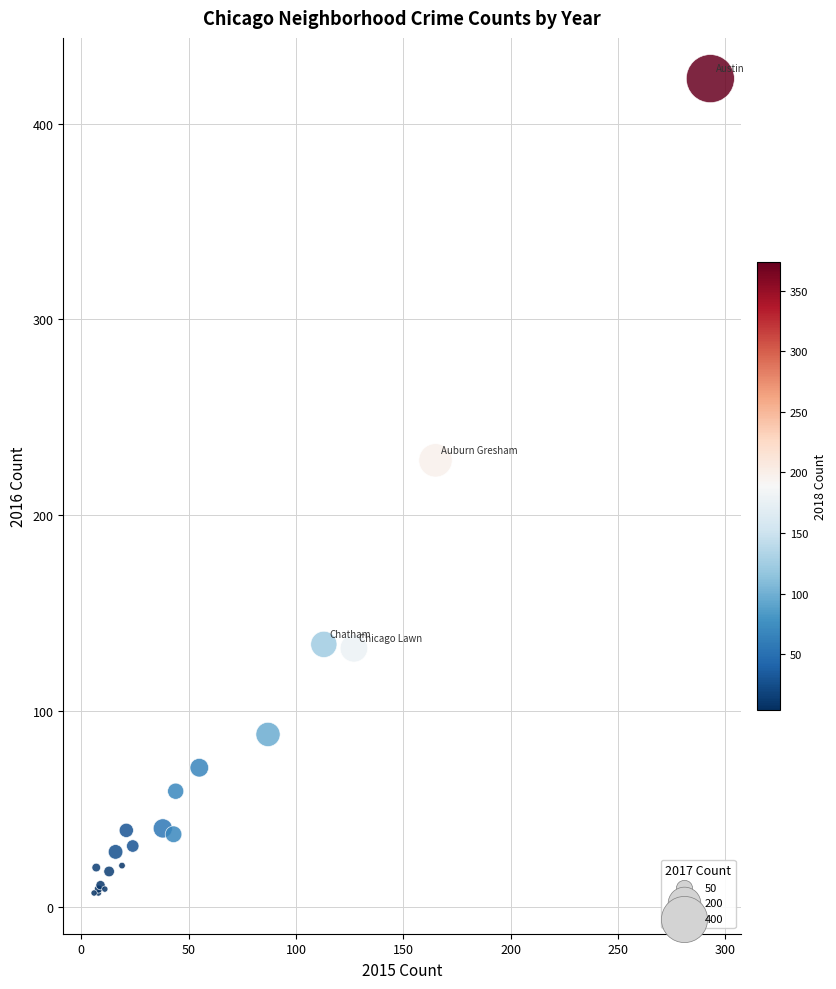

What Y value in the scatter plot is closest to 215?

228